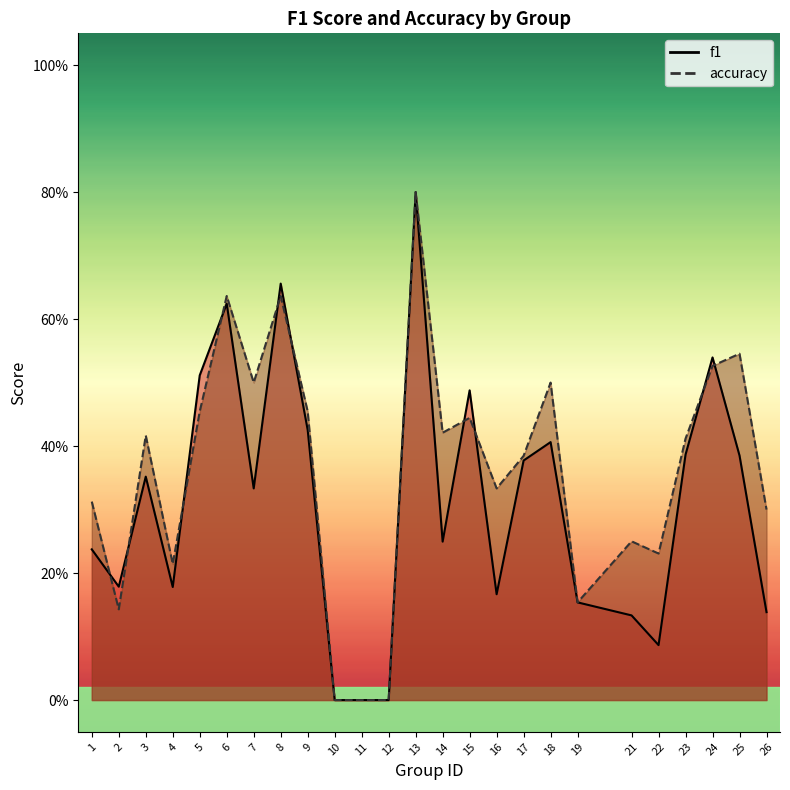

What is the average value of the f1 series?

0.3